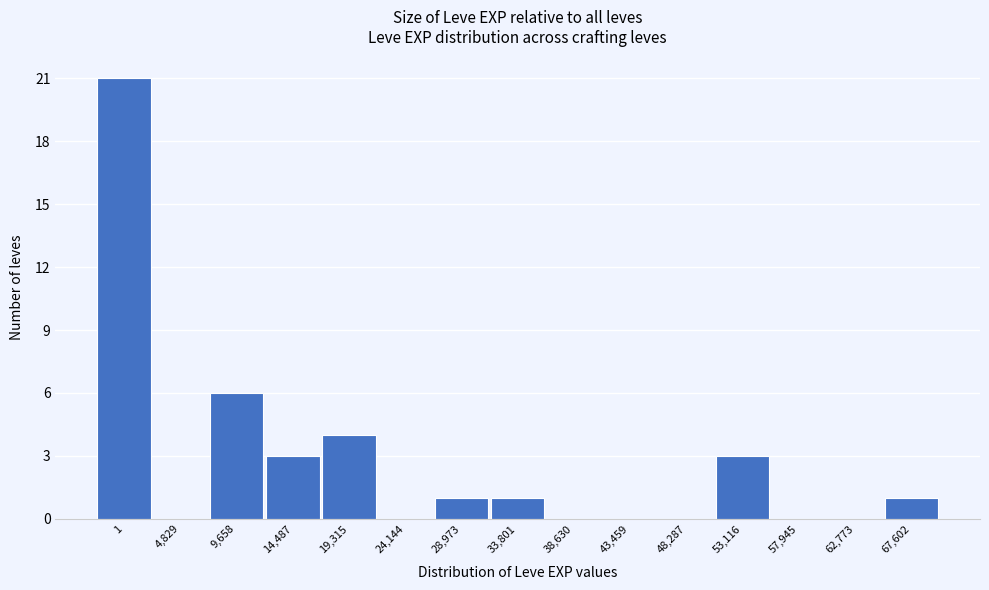

Reading right to left, what are all the values shown in this chart?

67,602=1	62,773=0	57,945=0	53,116=3	48,287=0	43,459=0	38,630=0	33,801=1	28,973=1	24,144=0	19,315=4	14,487=3	9,658=6	4,829=0	1=21